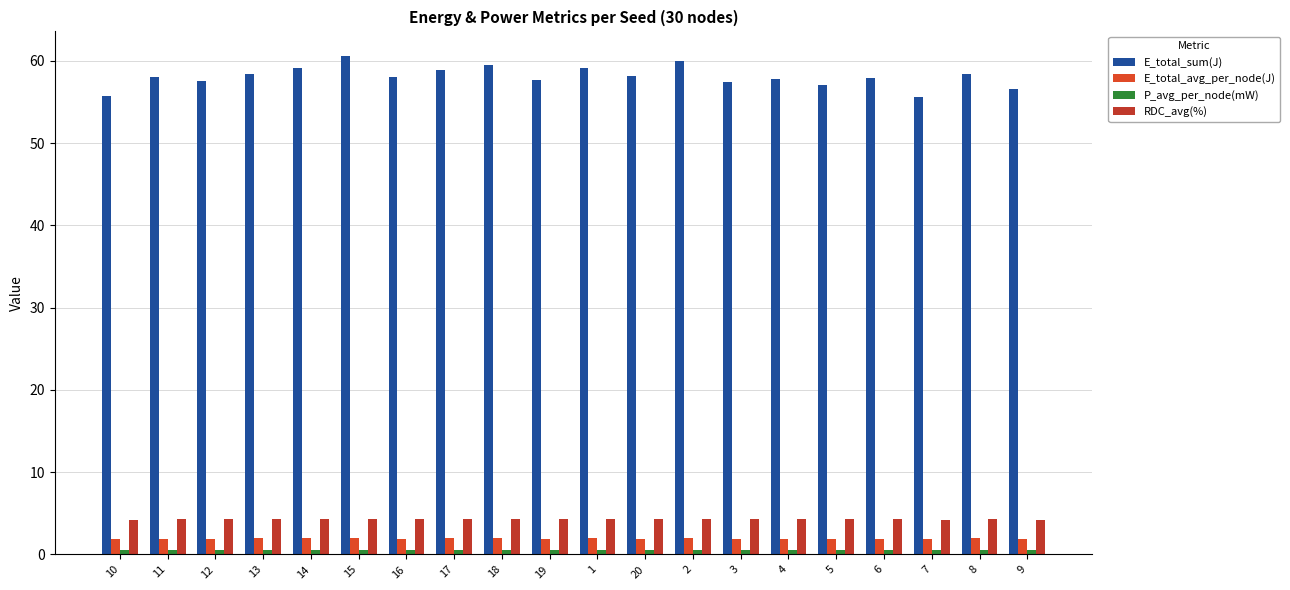

What is the approximate value of RDC_avg(%) at 13?

4.3